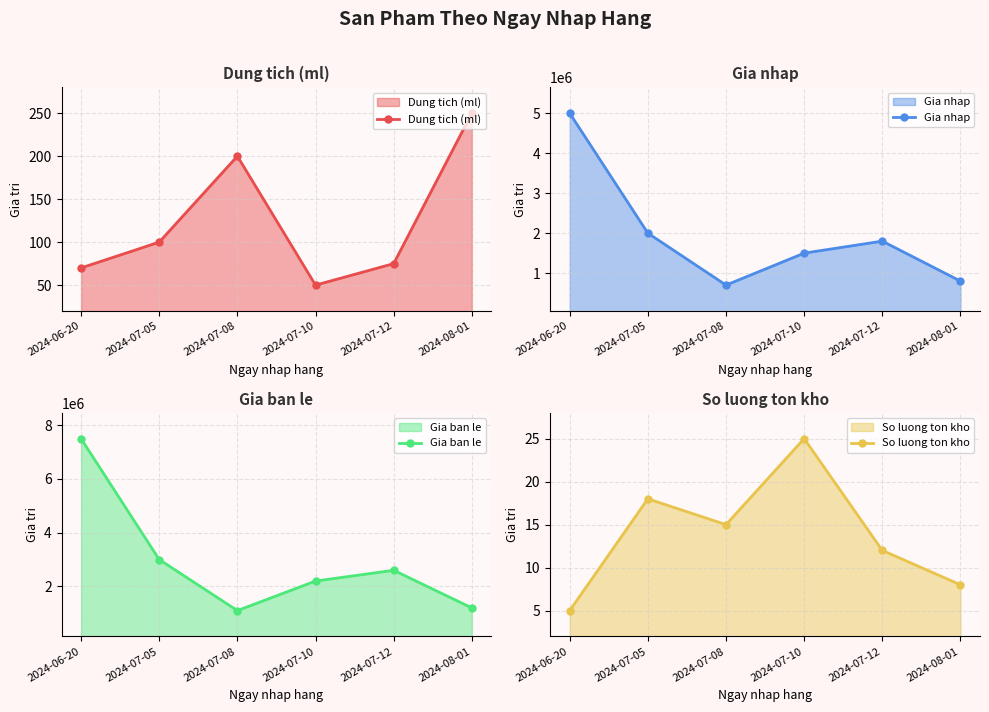

What value does the Dung tich (ml) series have at 2024-07-10?

50